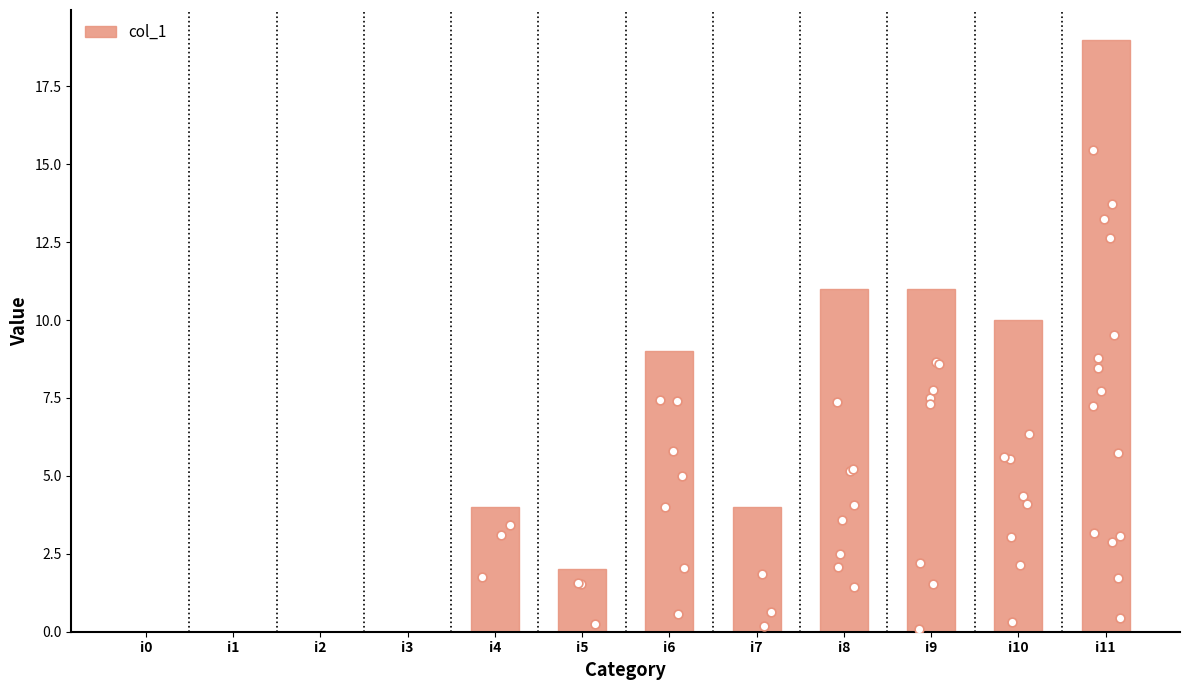

What is the change in value from i5 to i8?

+9